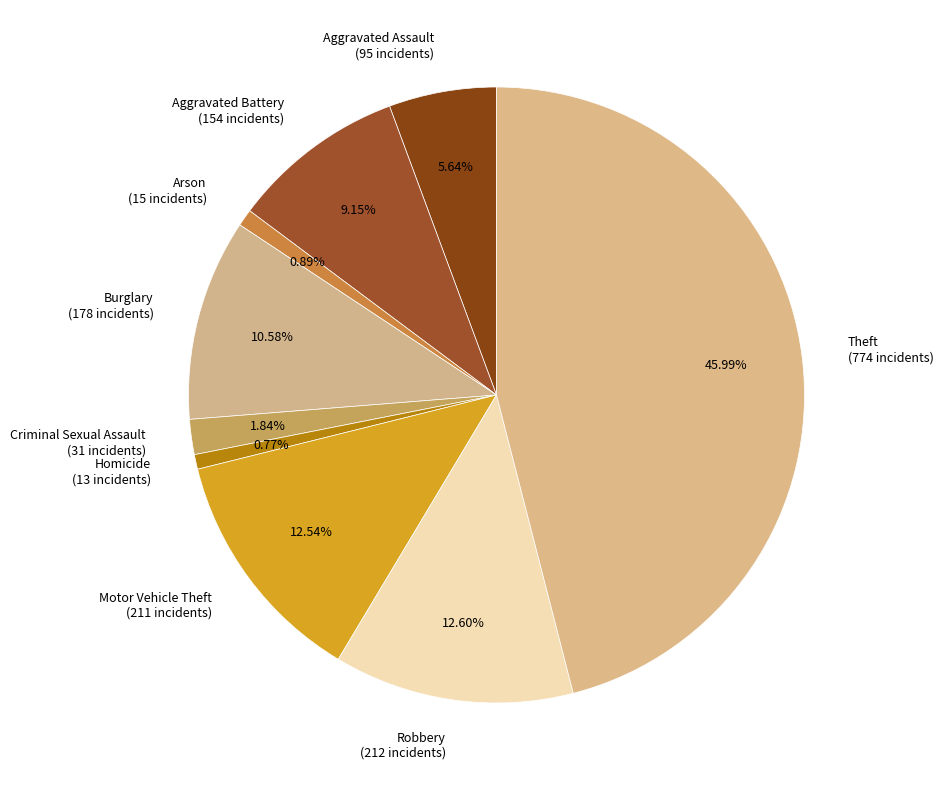

Is Aggravated Assault the majority of the pie?

No